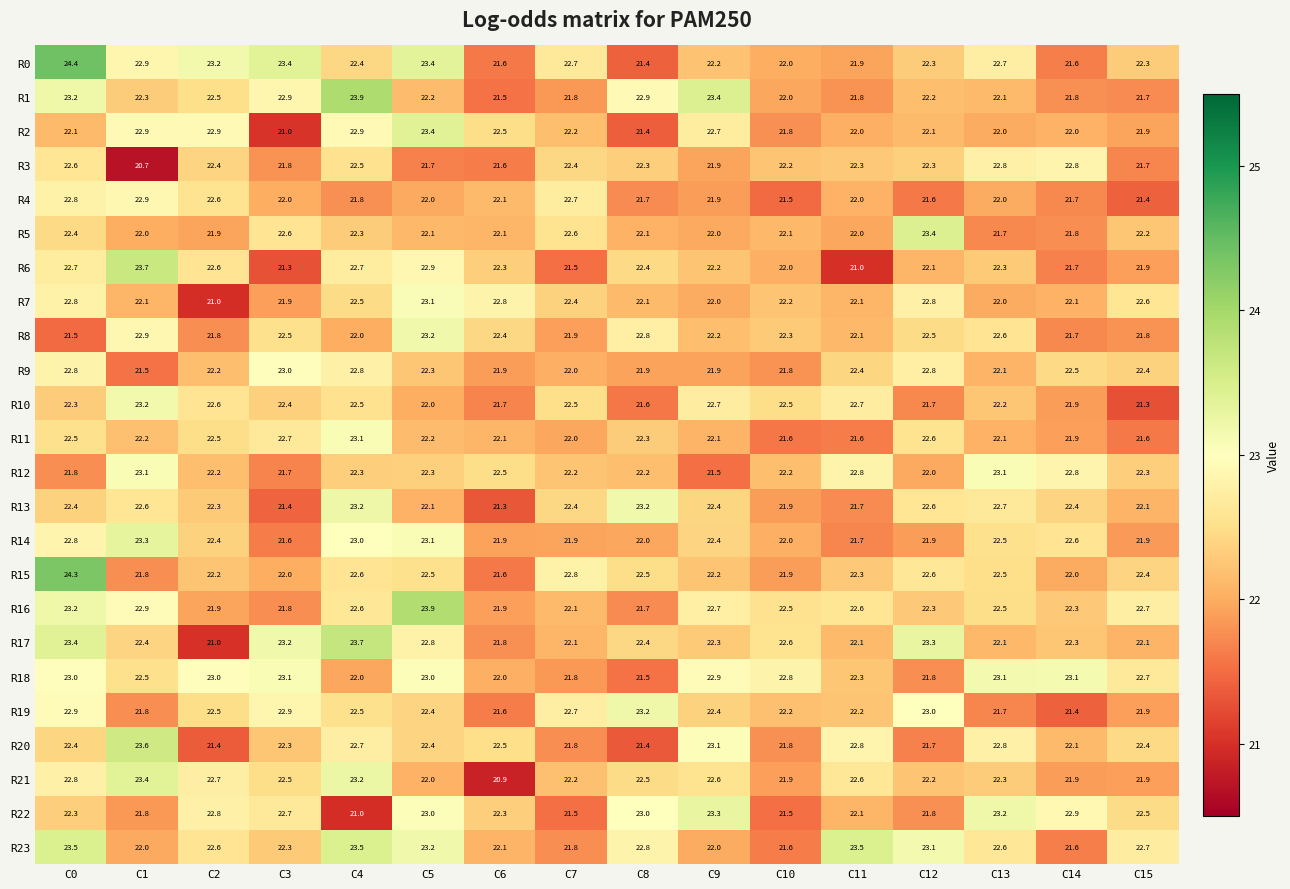

Where is R3 nearest to the value 21?

C1